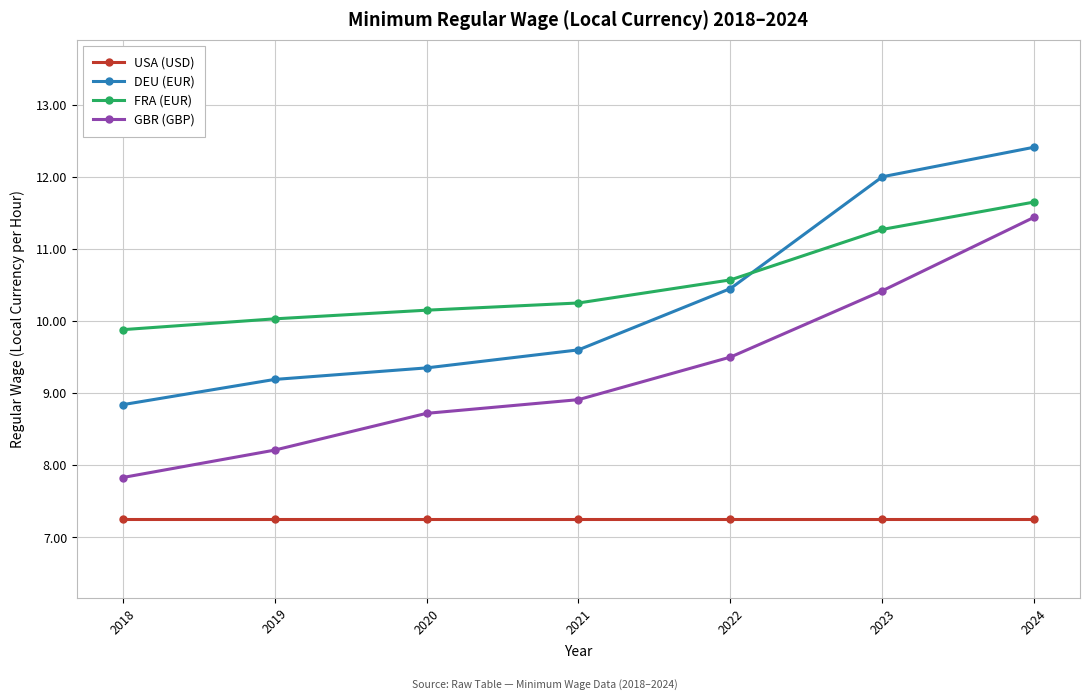

What is the average value of the FRA (EUR) series?

10.5